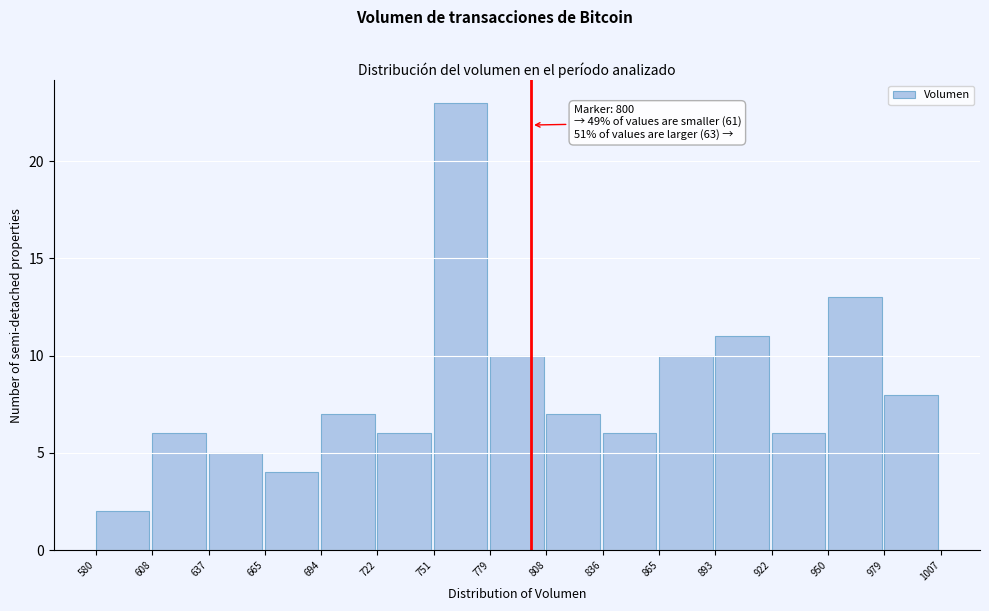

Which range on the x-axis has the tallest bar?

751 to 779